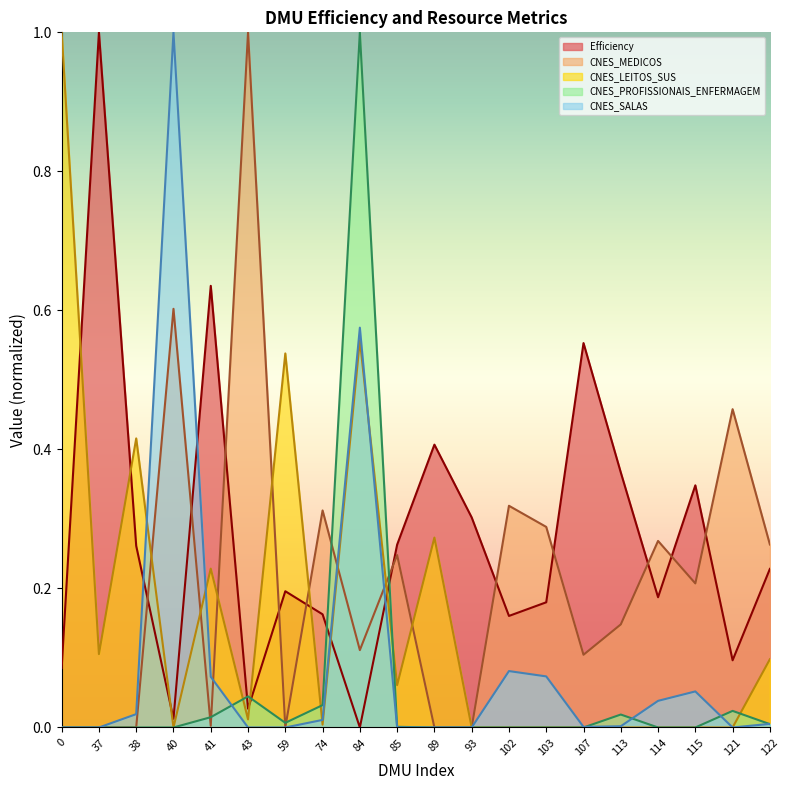

At which label does CNES_LEITOS_SUS reach its minimum?

115